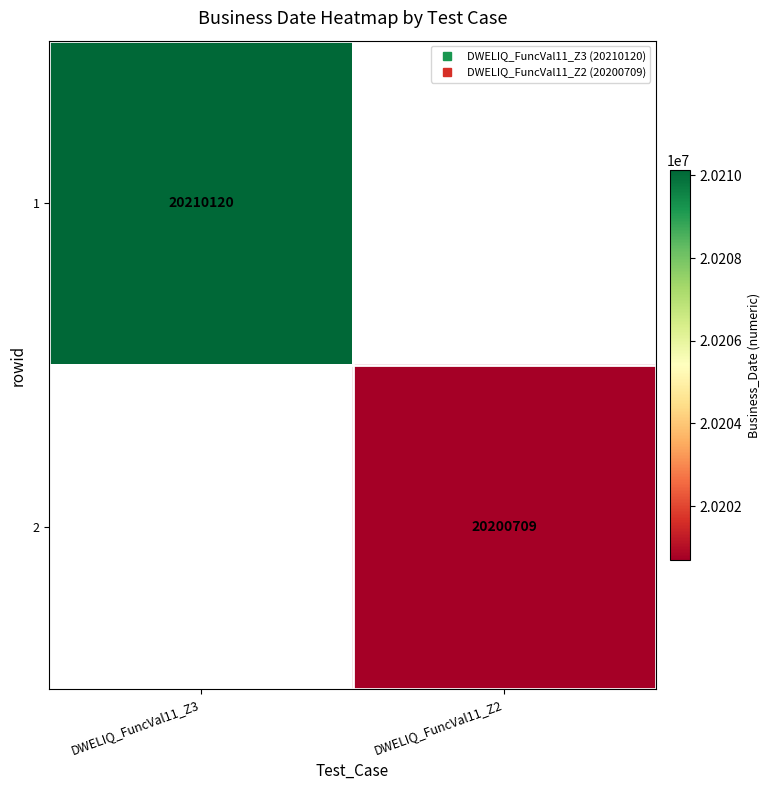

How many categories are shown in the chart?

2